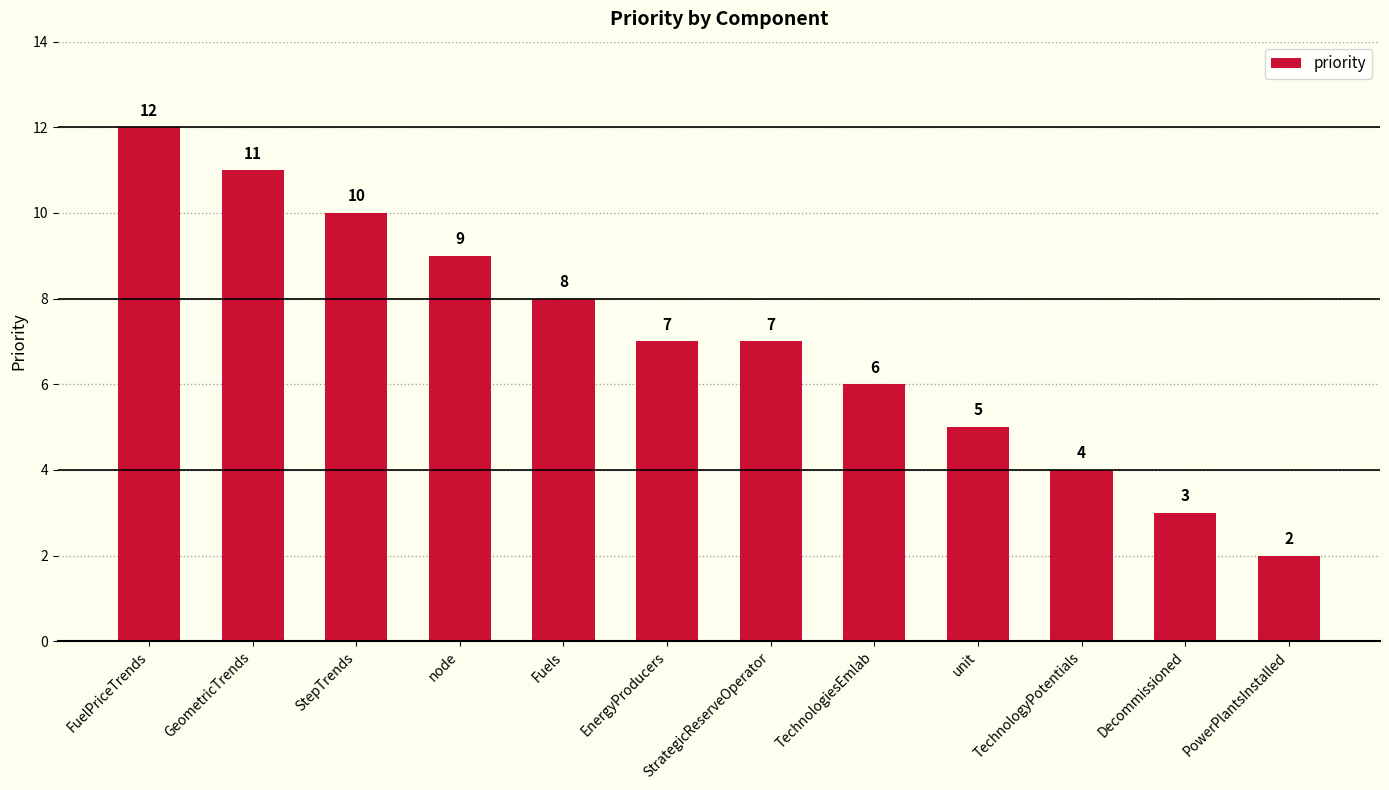

At which label does the data first exceed 7?

FuelPriceTrends